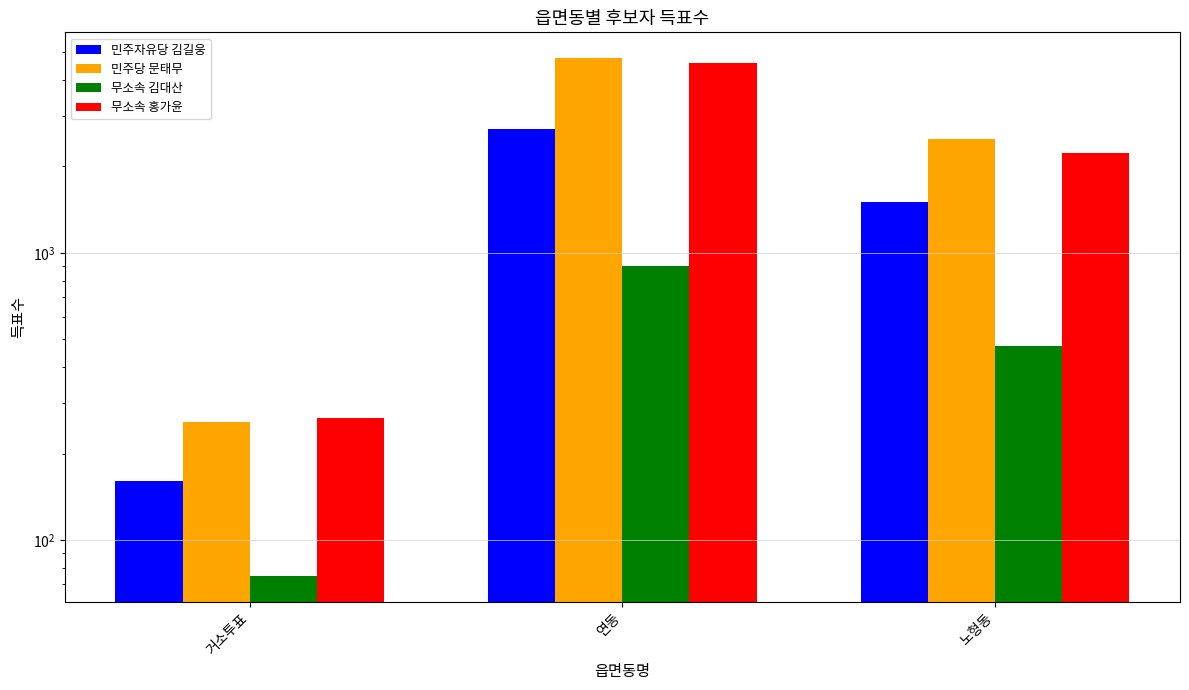

Which series has the largest total across all categories?

민주당 문태무